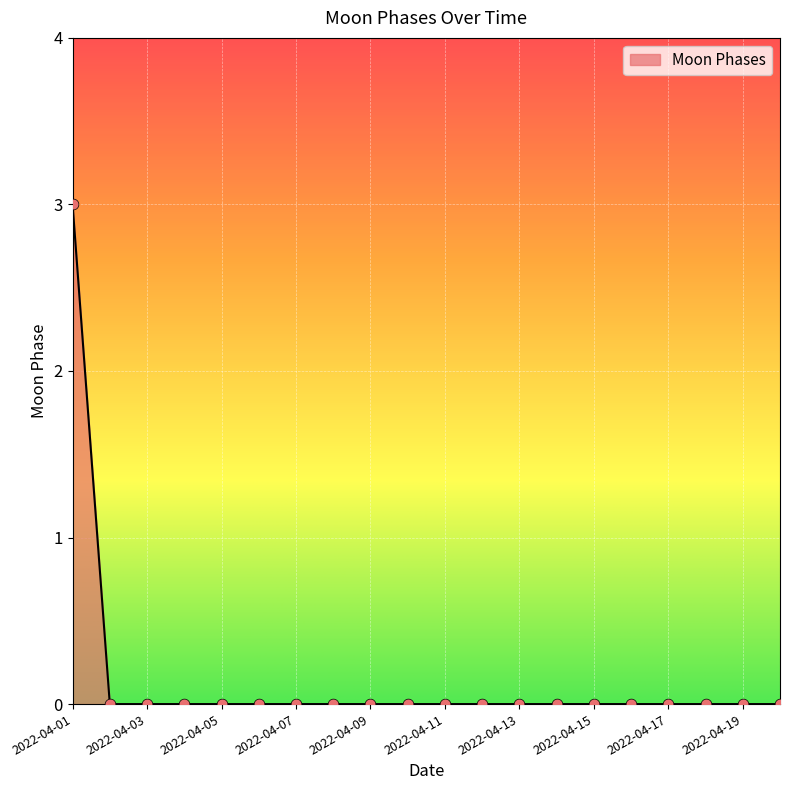

What is the greatest value displayed?

3